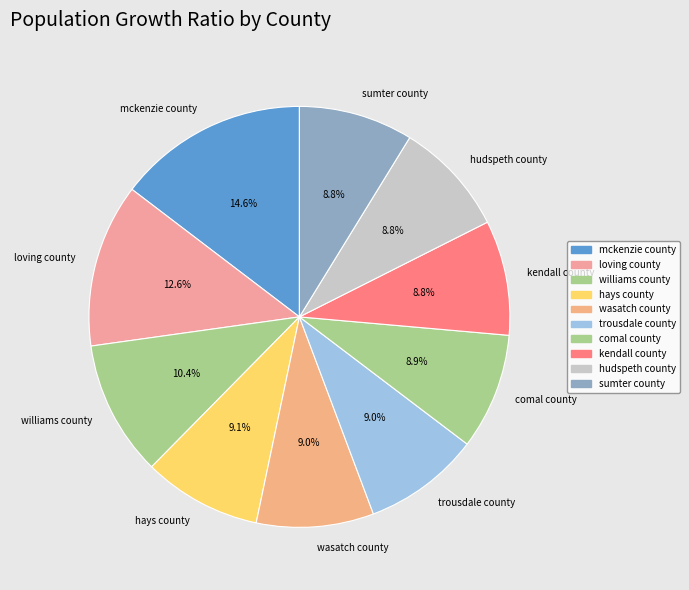

Which slice is the largest?

mckenzie county